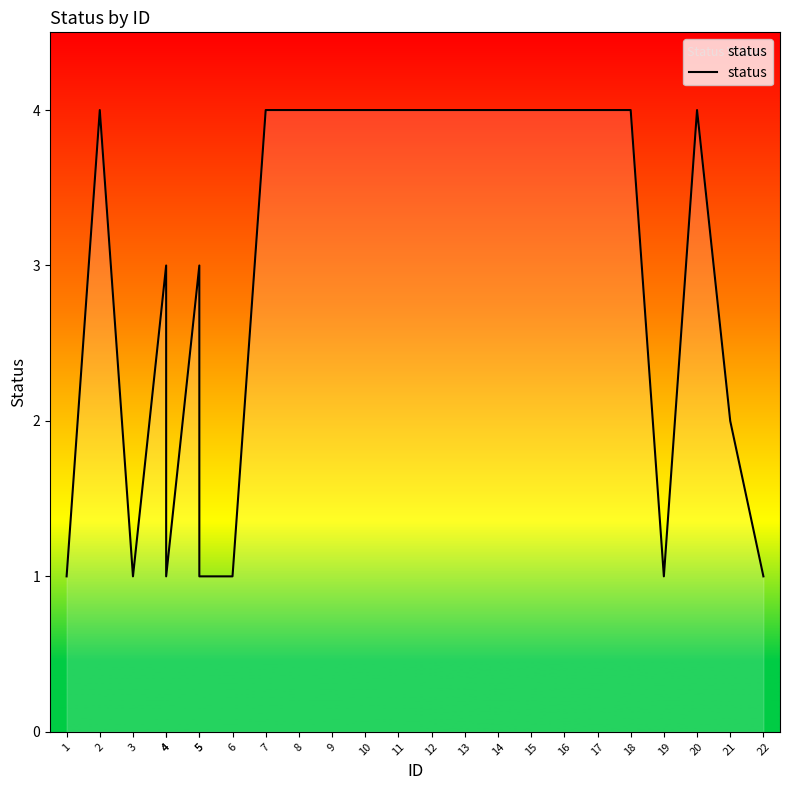

Reading left to right, extract all data points from this chart.

1=1	2=4	3=1	4=3	4=1	5=3	5=1	6=1	7=4	8=4	9=4	10=4	11=4	12=4	13=4	14=4	15=4	16=4	17=4	18=4	19=1	20=4	21=2	22=1